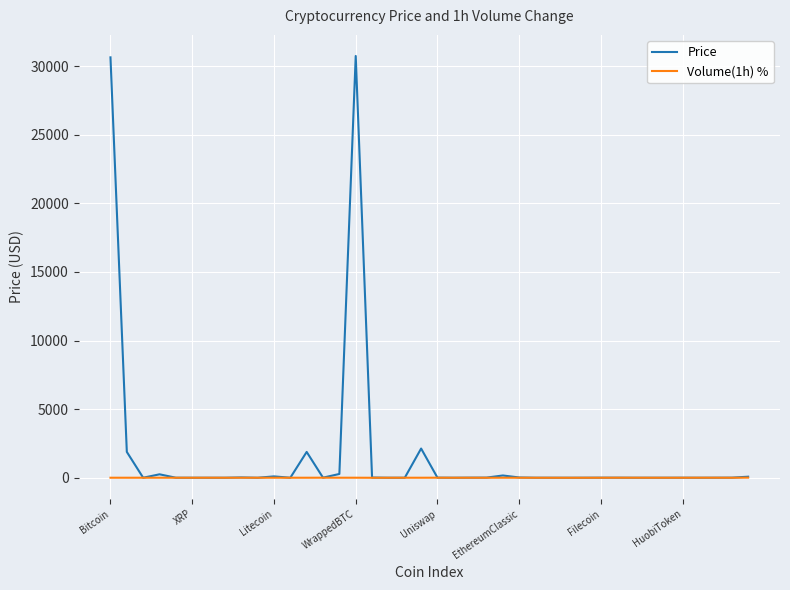

Which series has the largest range (max minus min)?

Price